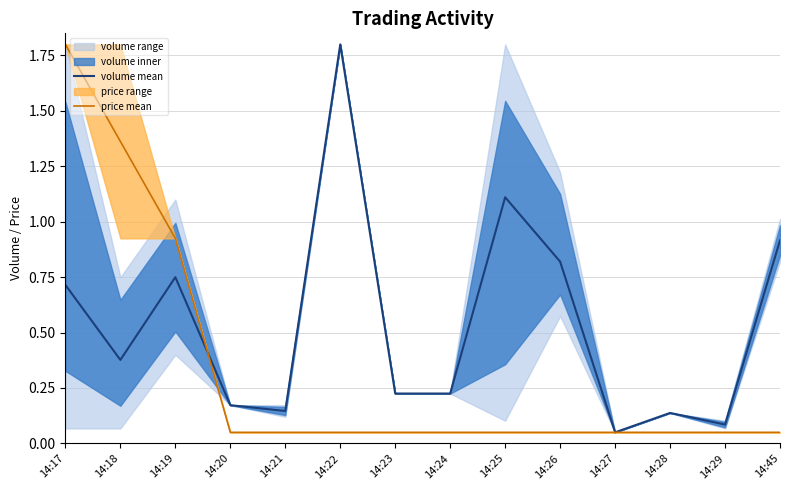

True or false: volume mean has a value of 1.1 at 14:25.

True